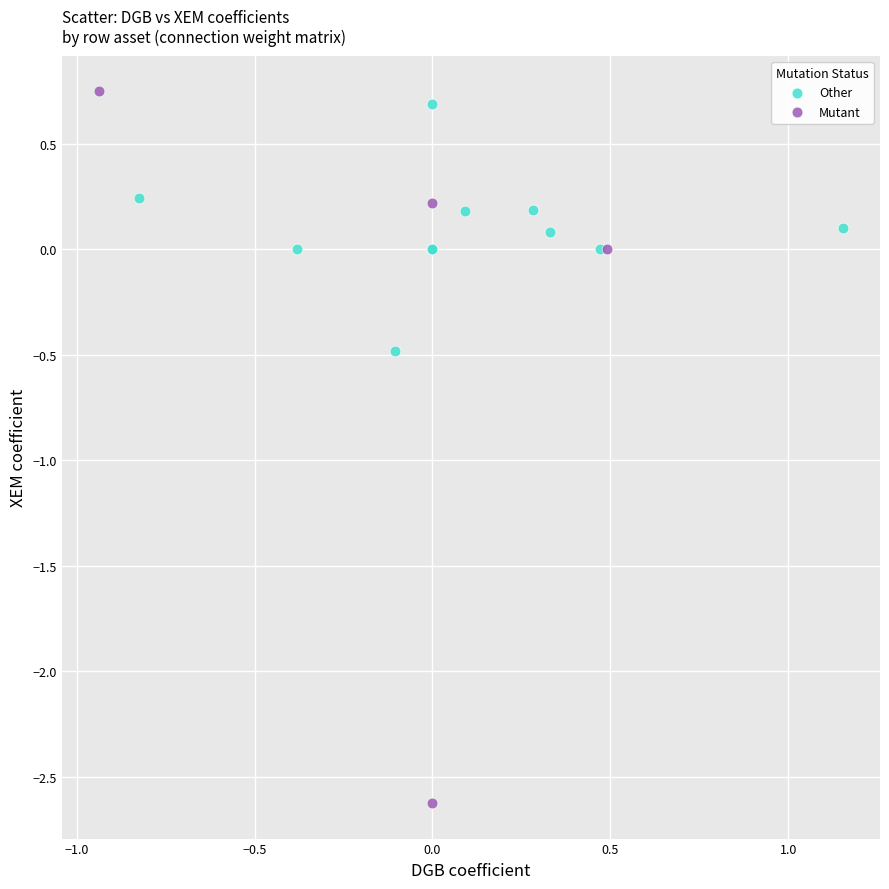

Which series reaches the minimum Y coordinate?

Mutant